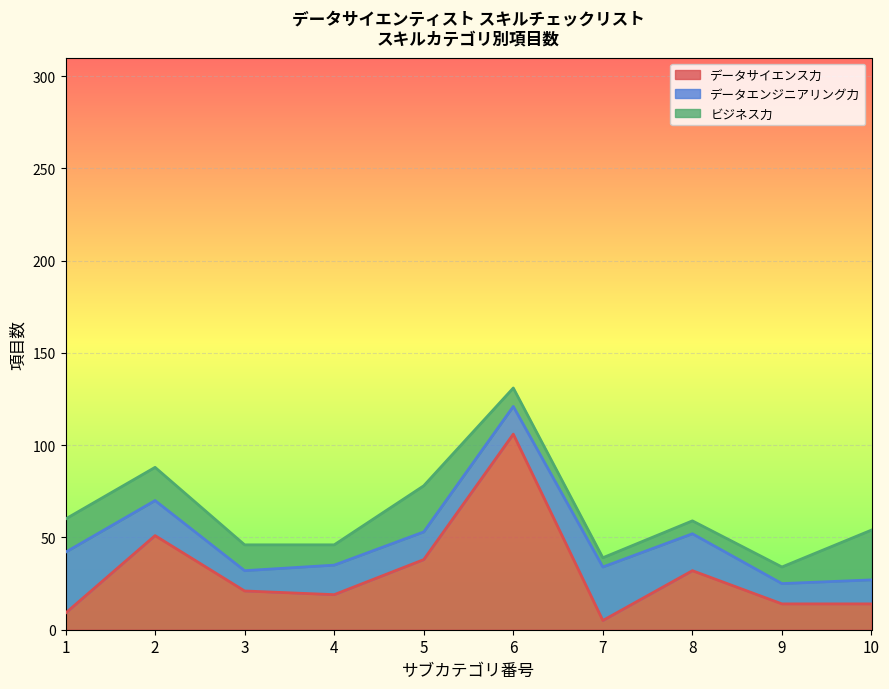

Is the value of データサイエンス力 at 8 greater than the value of データエンジニアリング力 at 7?

Yes